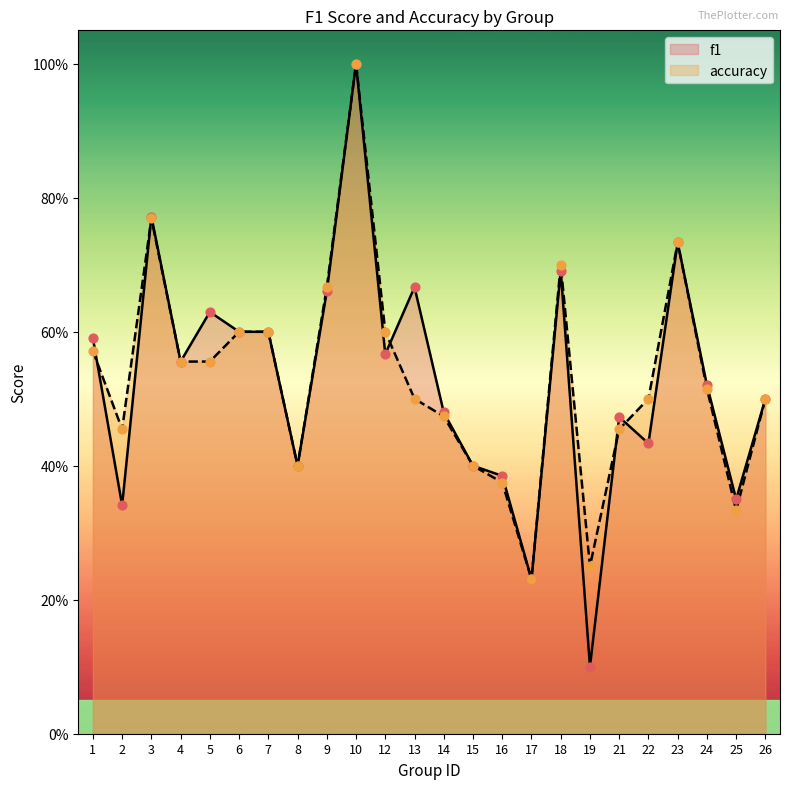

Which series has the largest total across all categories?

accuracy